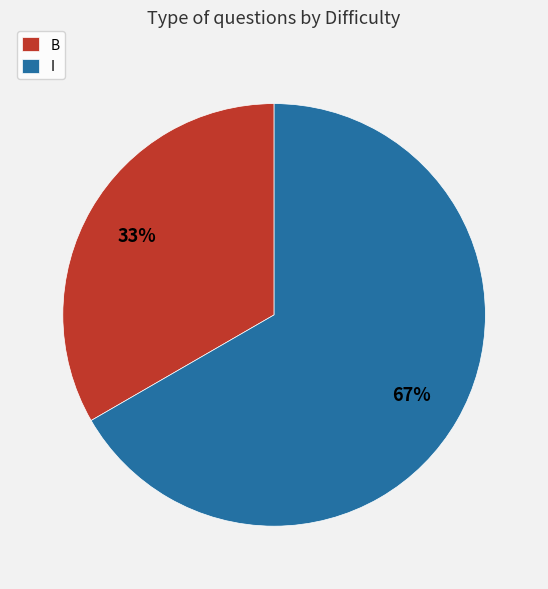

What percentage is the I slice, to the nearest percent?

67%